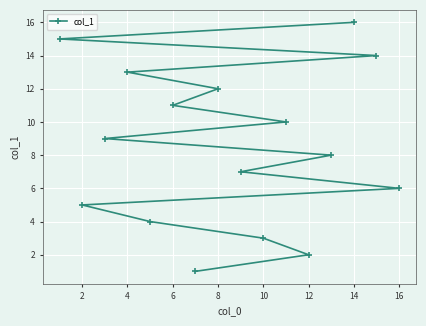

What is the greatest value displayed?

16